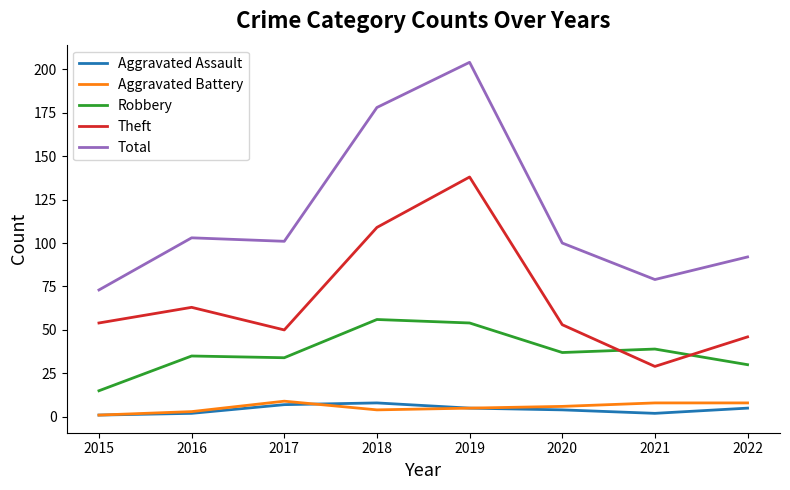

Which series has the widest spread of values?

Total